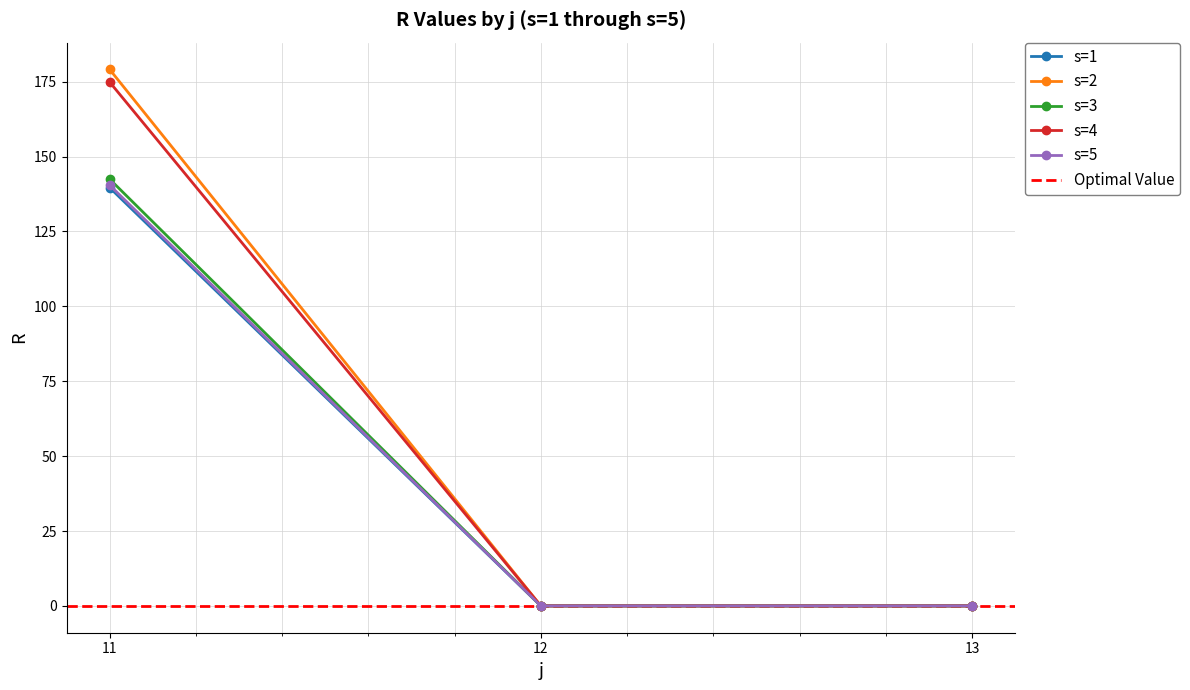

At 13, list the series in order from smallest to largest.

s=1, s=2, s=3, s=4, s=5